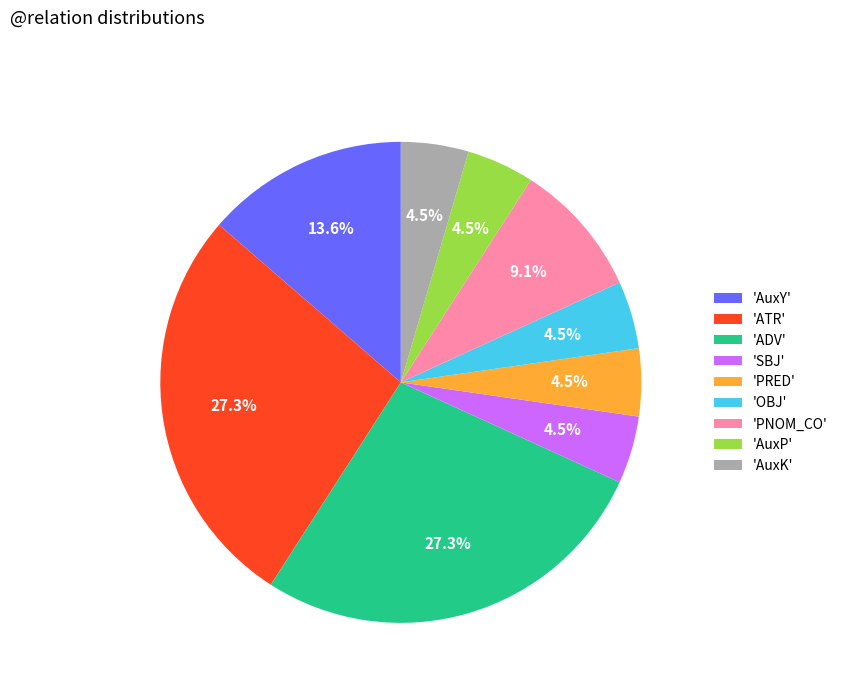

How much of the chart is everything except 'AuxK'?

95.5%